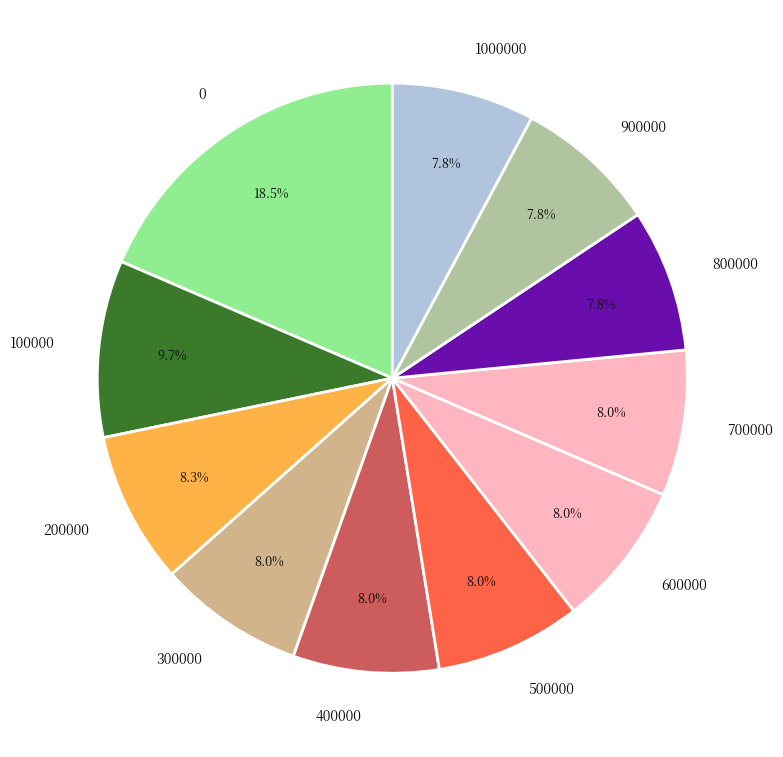

Is it true that 200000 is 14% of the pie?

False